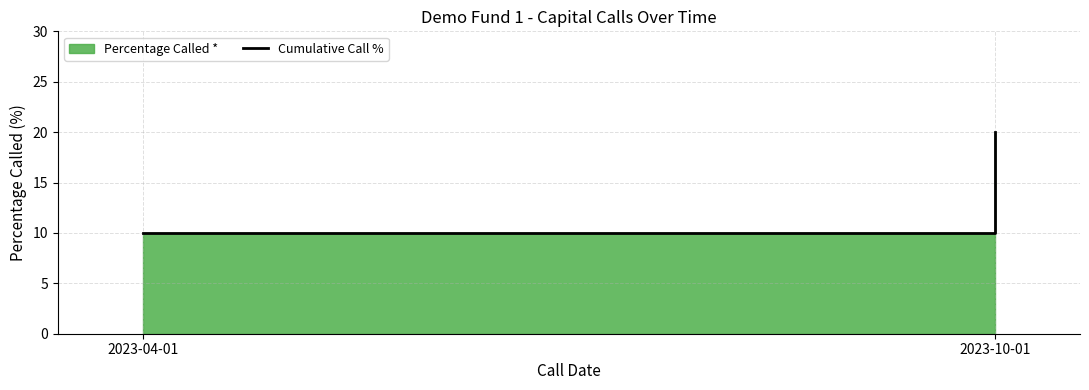

Reading right to left, transcribe all the data shown in this chart.

20	10